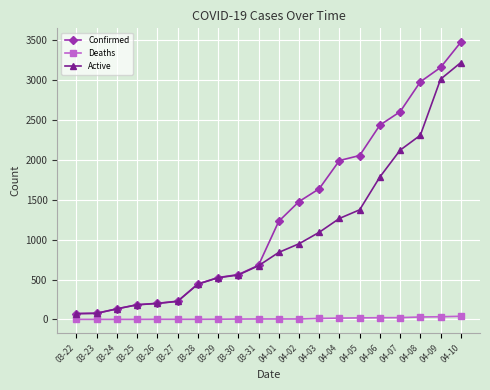

How many lines are shown in the chart?

3